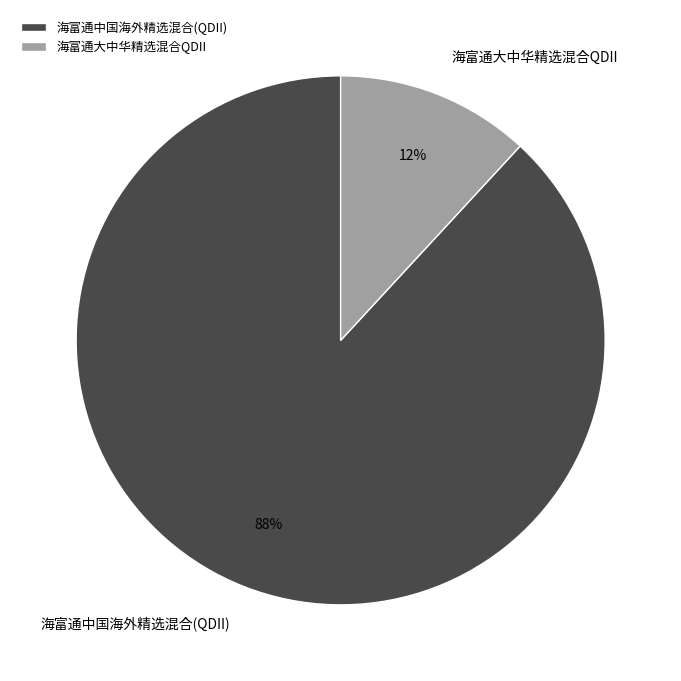

Is there a majority slice in this chart?

Yes